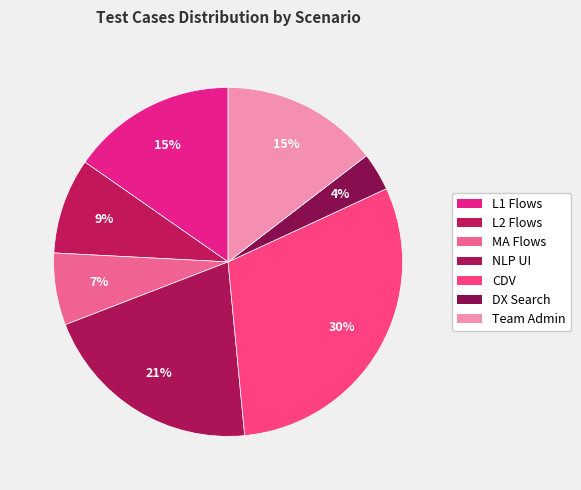

What is the largest slice in the pie chart?

CDV